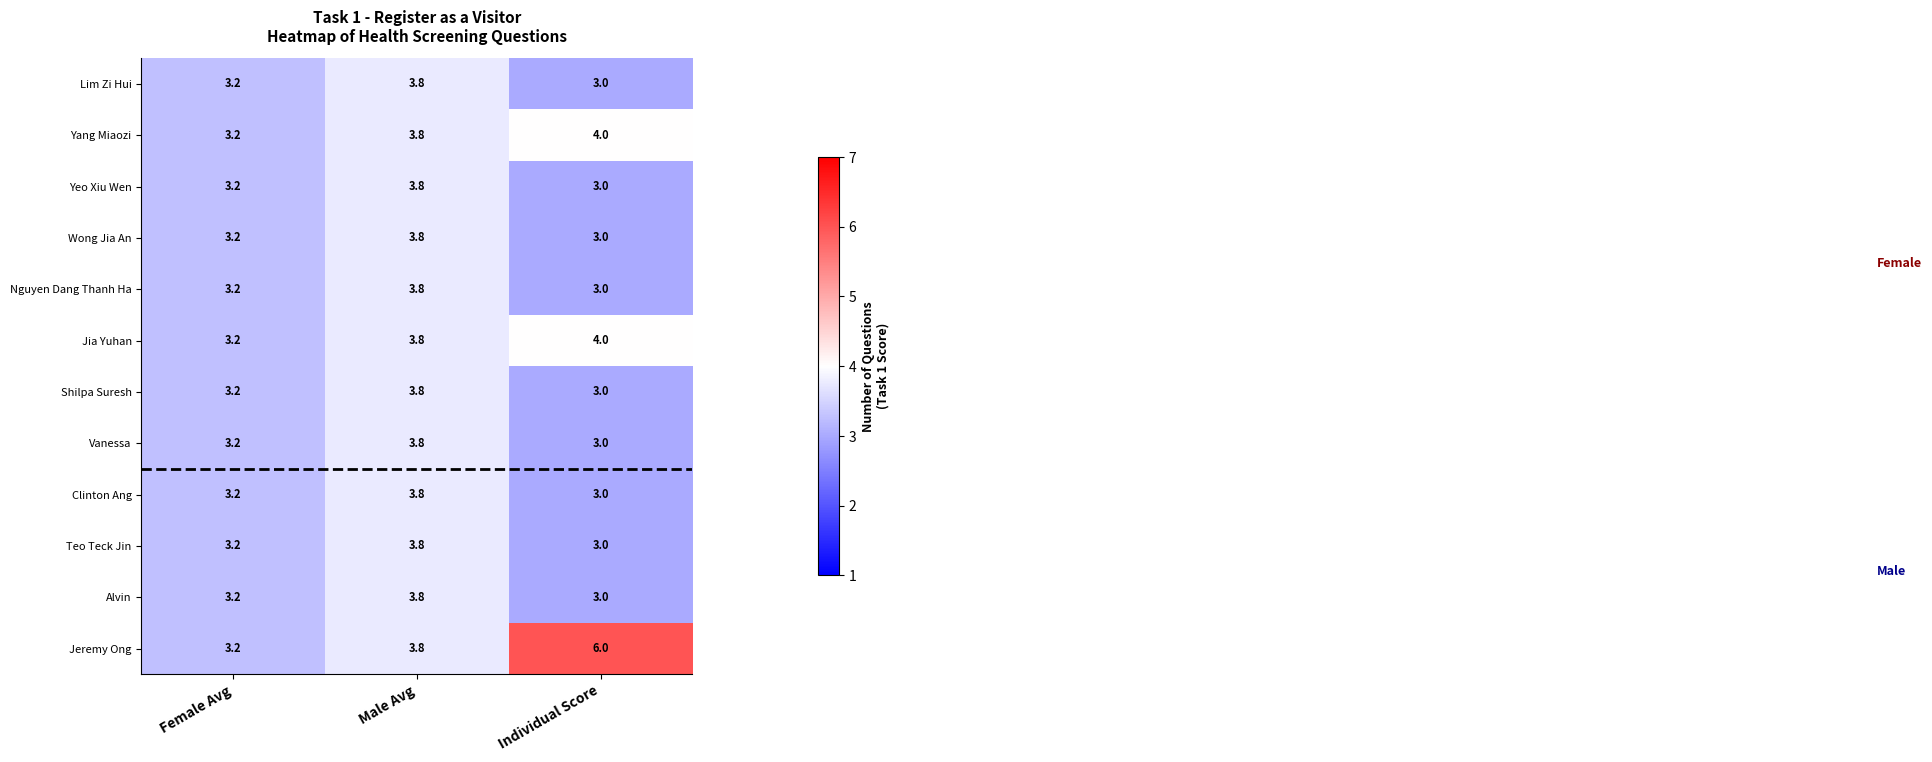

Is it true that Jeremy Ong equals 9.3 at Individual Score?

False